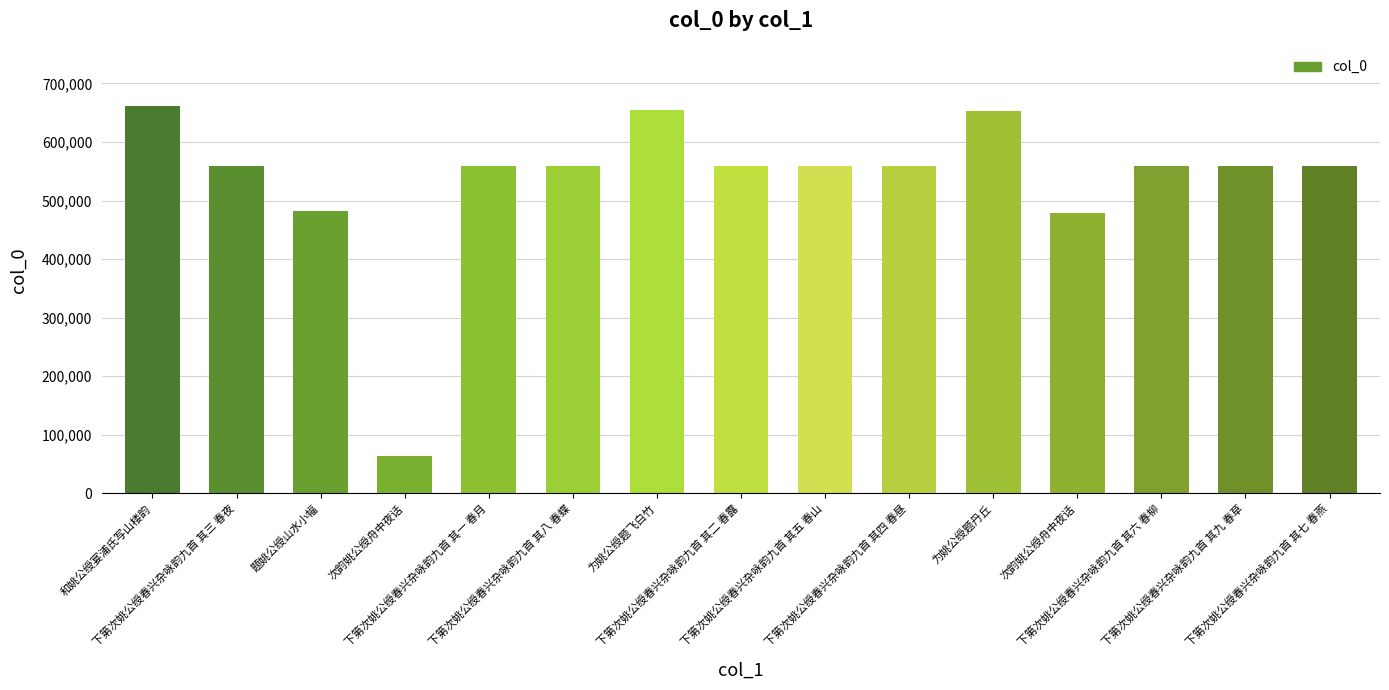

How many bars are there in total?

15